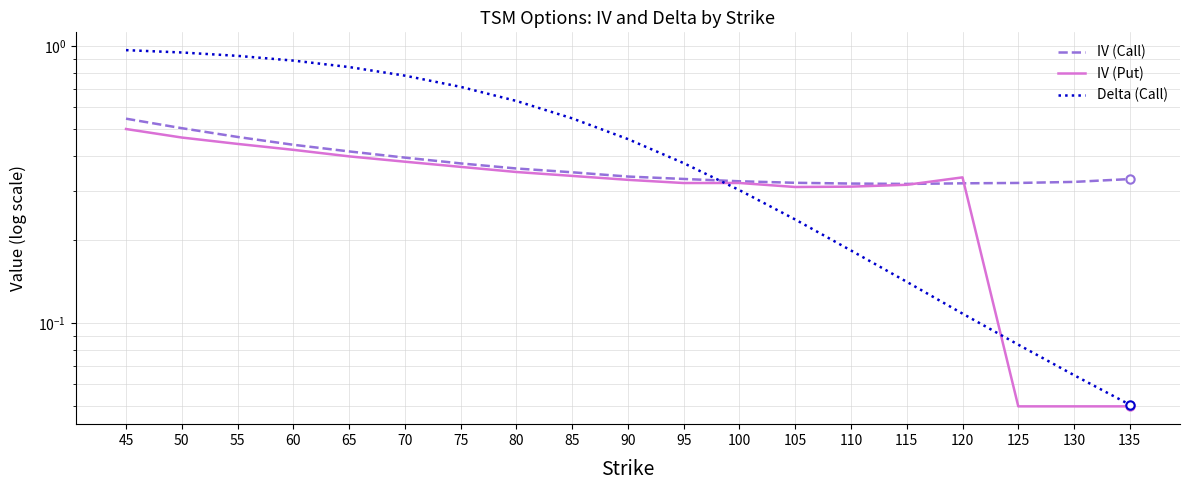

What is the difference between the second highest and minimum values in the IV (Put) series?

0.4